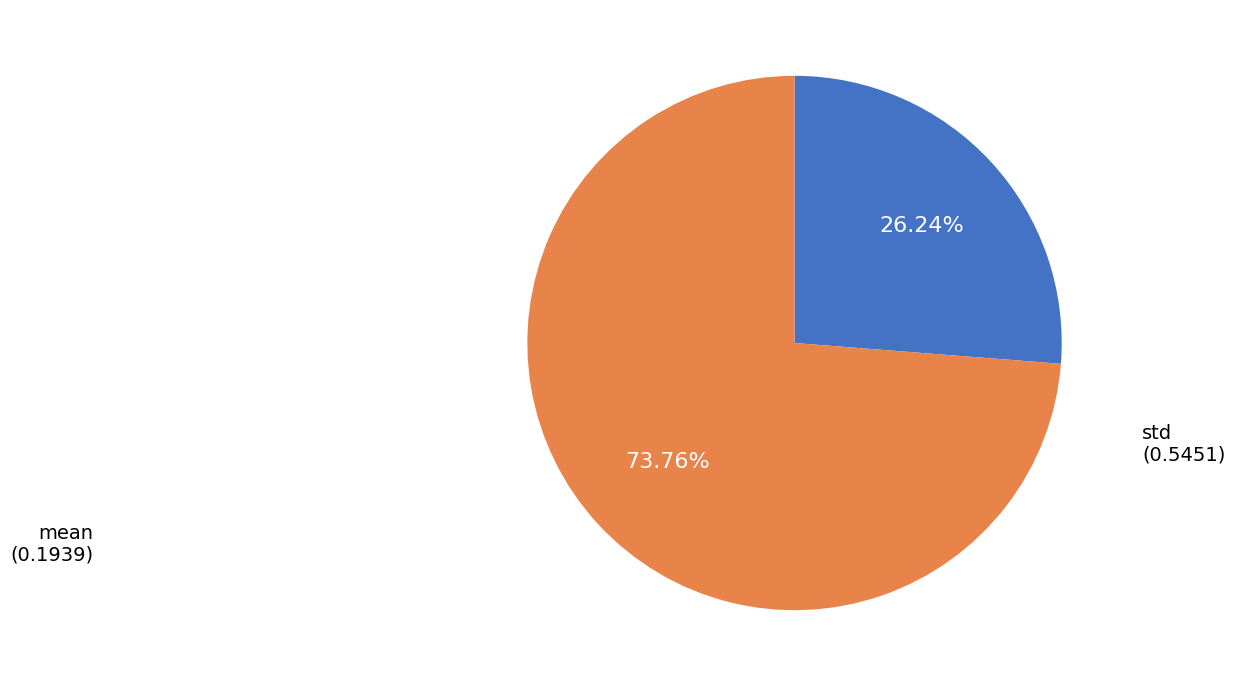

Does any single category account for the majority?

Yes